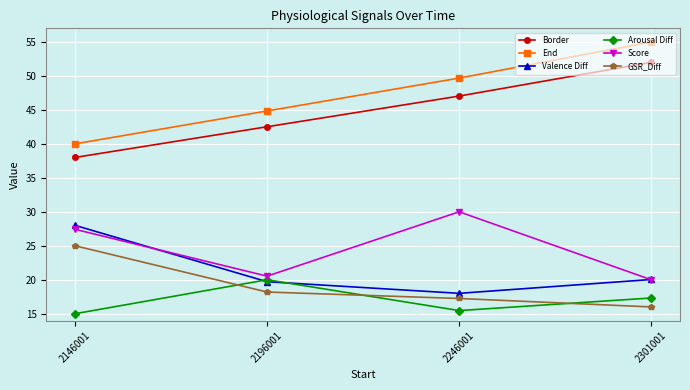

Is the value of Border at 2301001 greater than the value of Valence Diff at 2246001?

Yes